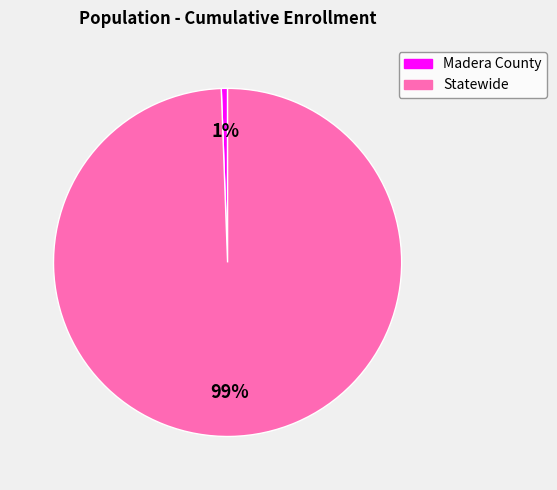

How many segments does this pie chart have?

2